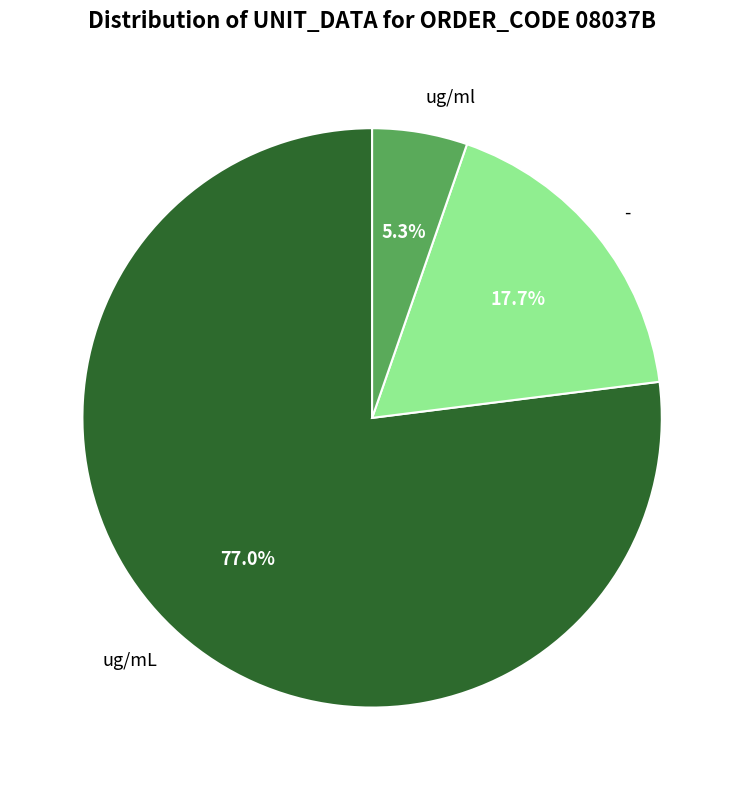

Is it true that - is 18% of the pie?

True